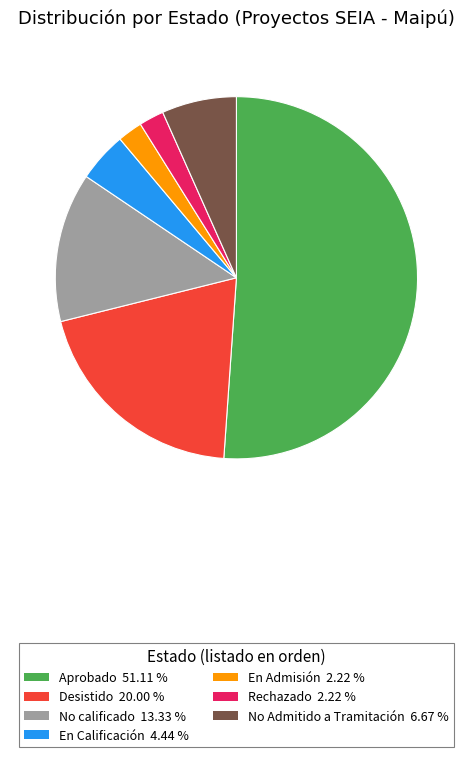

Do En Admisión 2.22 % and Aprobado 51.11 % together represent more than half of the pie?

Yes